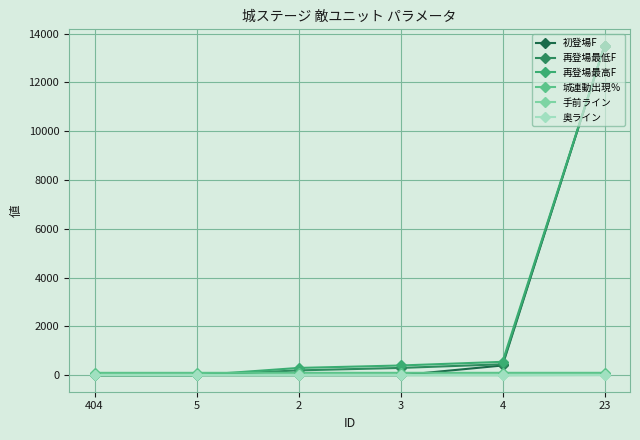

Which series changed the most between 3 and 23?

初登場F